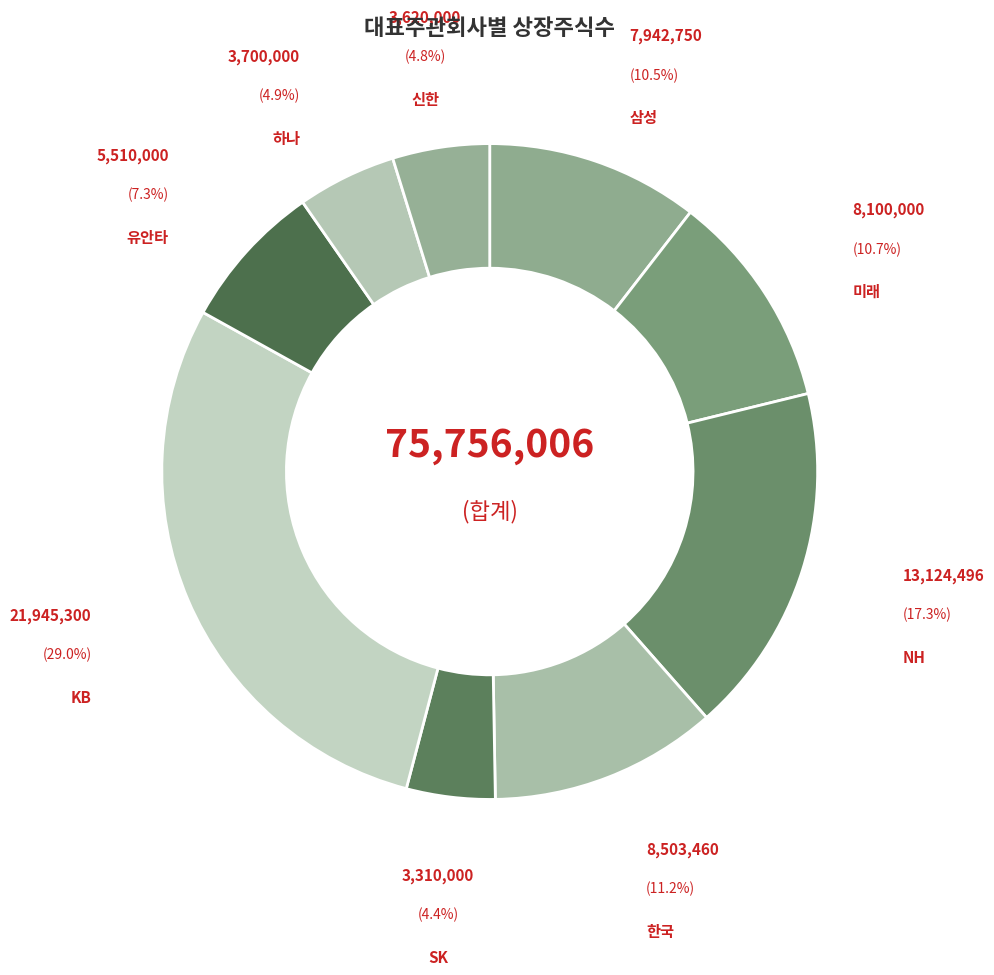

Does 삼성 represent more than half of the total?

No